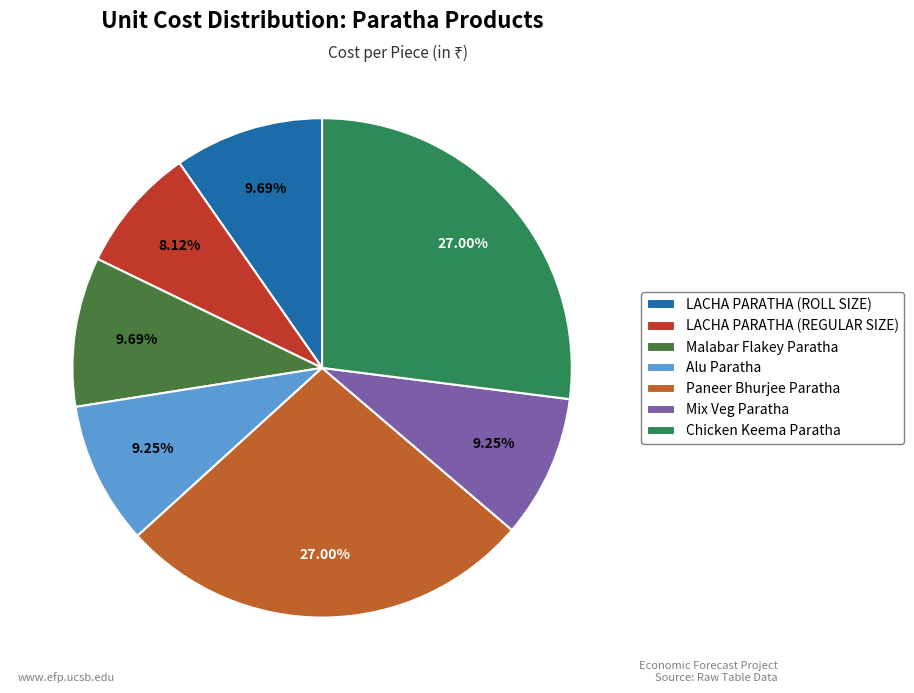

Count the number of slices in the pie.

7